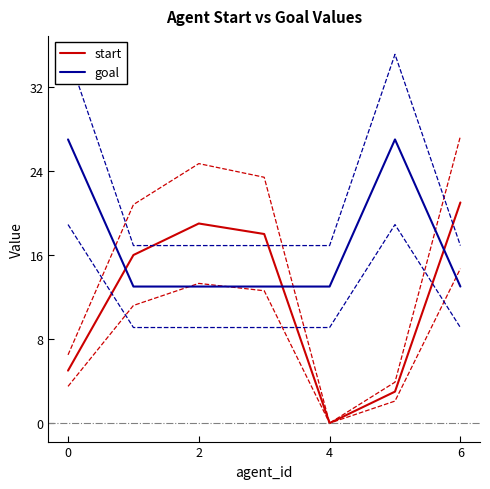

Is the value of goal lower at −2 greater than the value of start at 4?

Yes